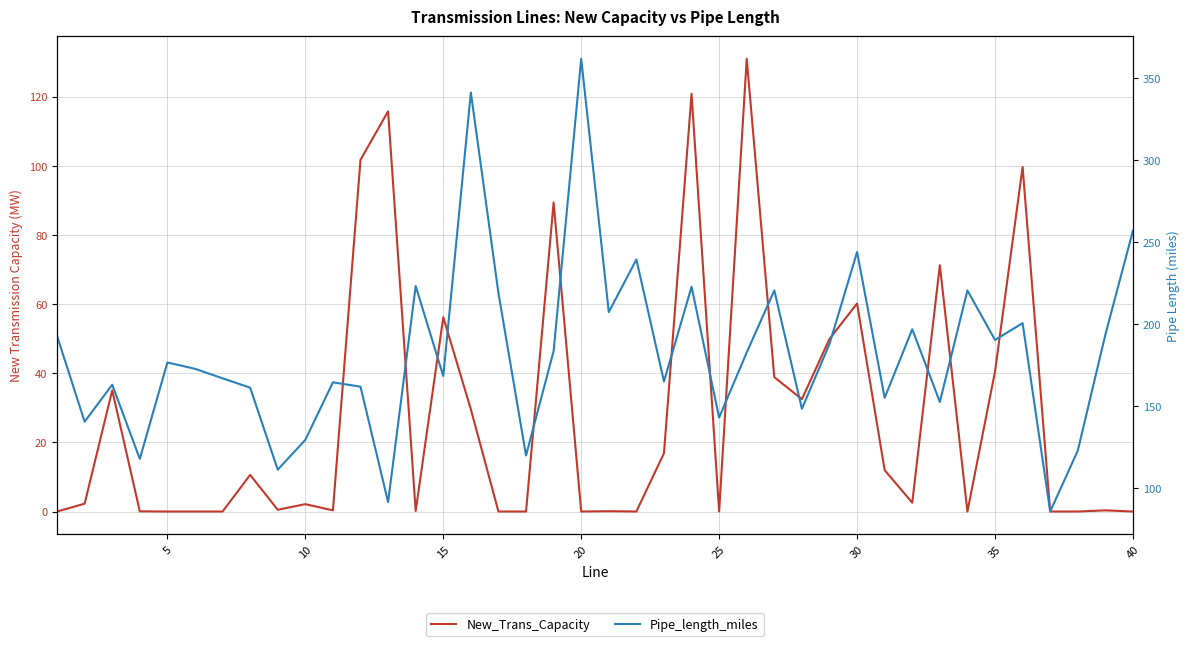

Does the chart have visible grid lines?

Yes